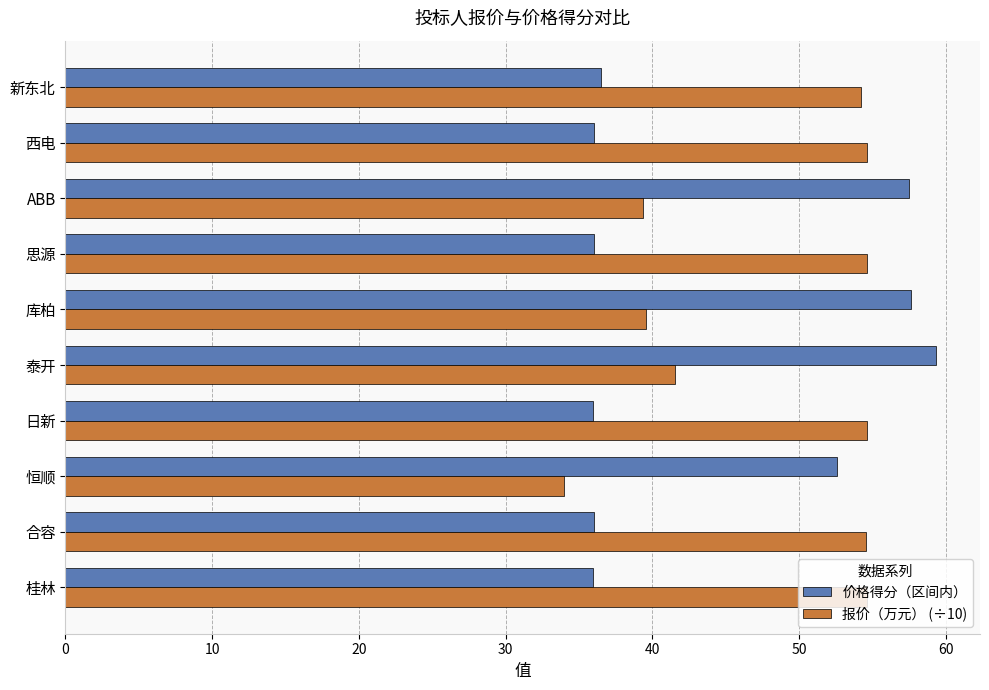

What is the sum of all 报价（万元） (÷10) values?

481.9